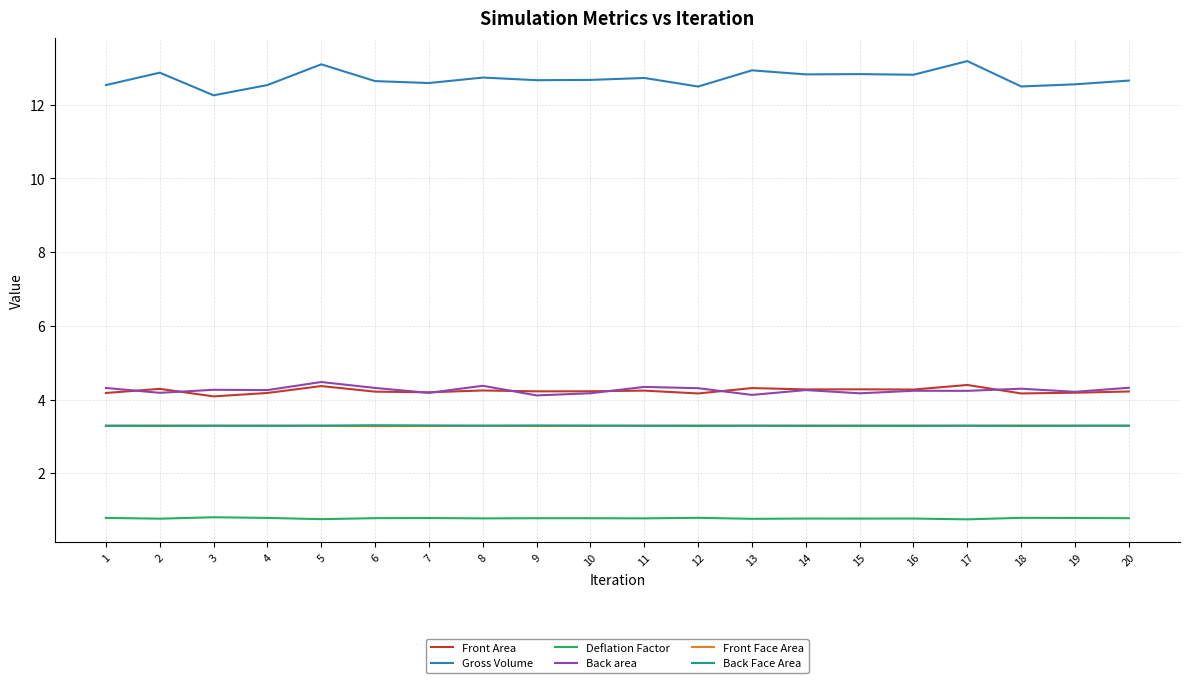

How many lines are shown in the chart?

6